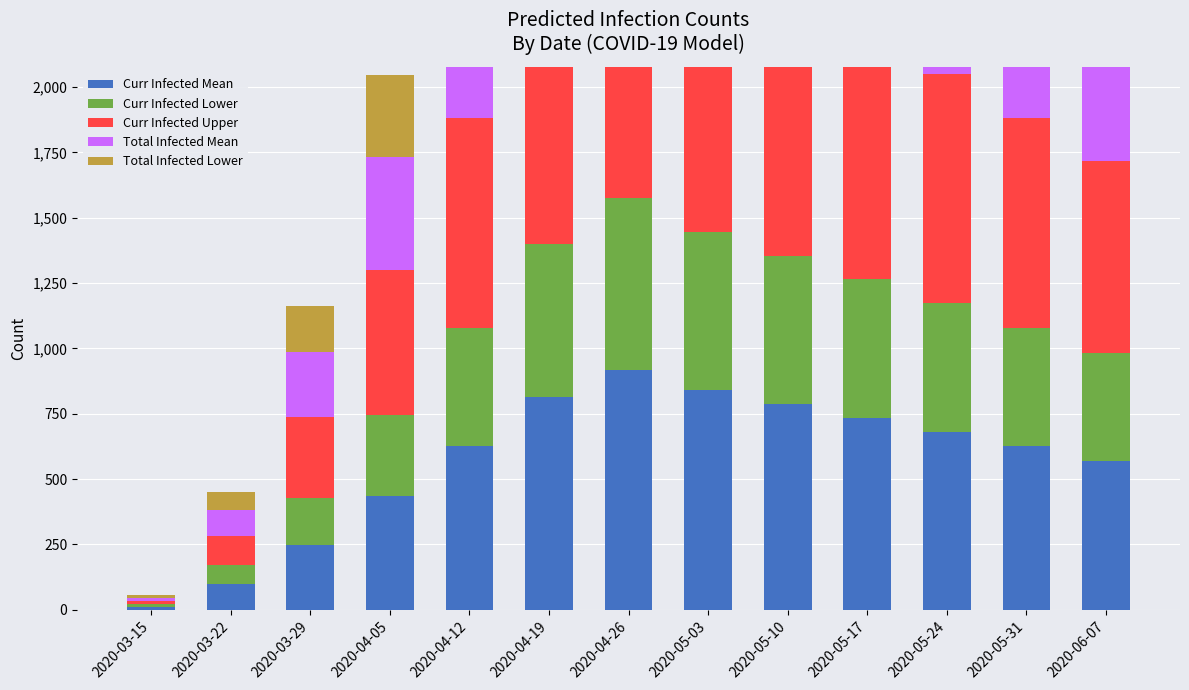

How many bars are there in each group?

5